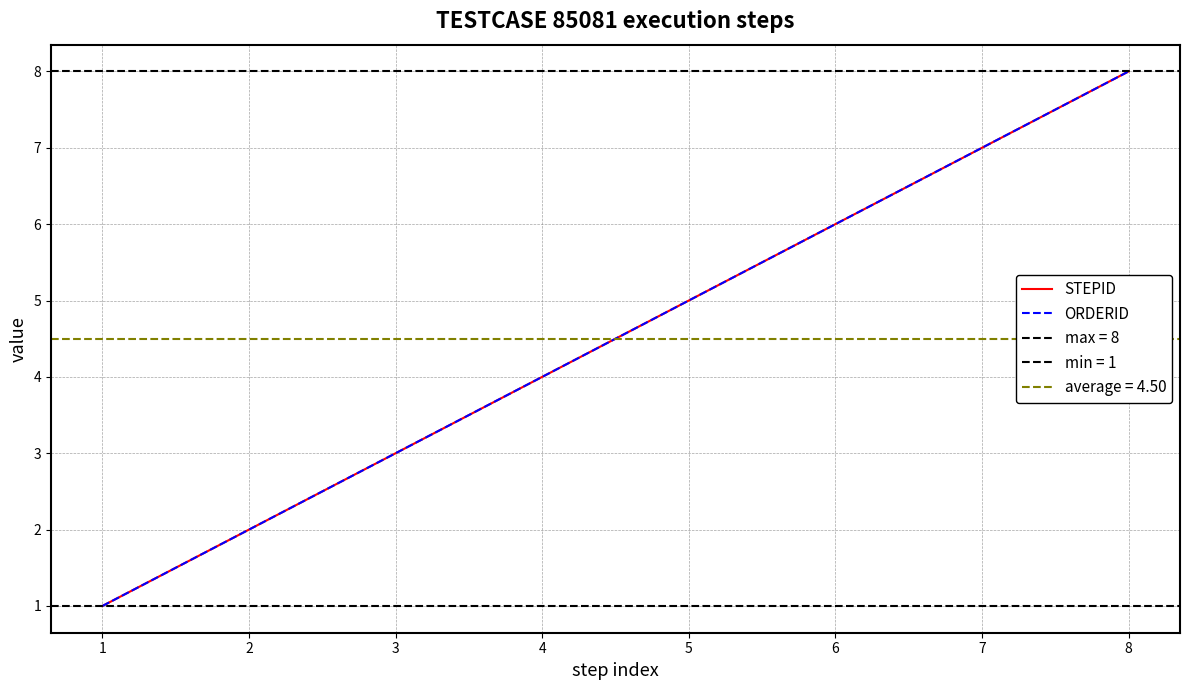

True or false: STEPID and ORDERID intersect in this chart.

False